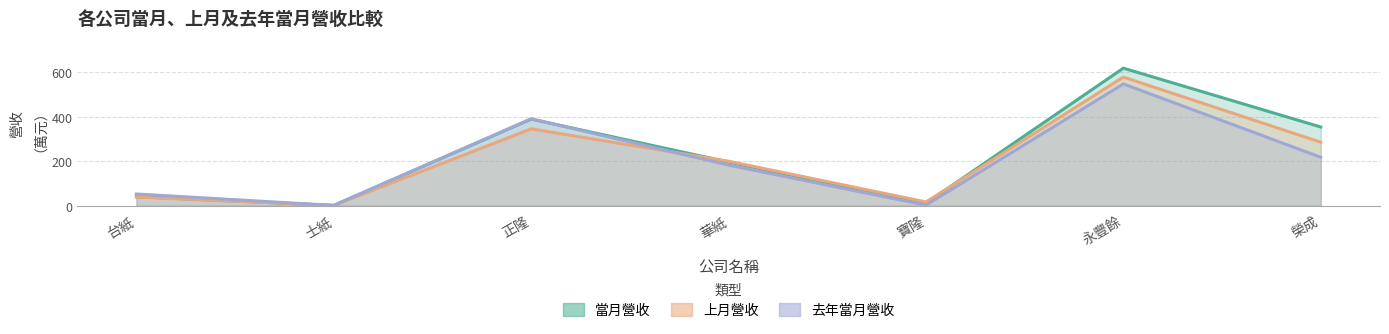

What position from the right is 寶隆?

3